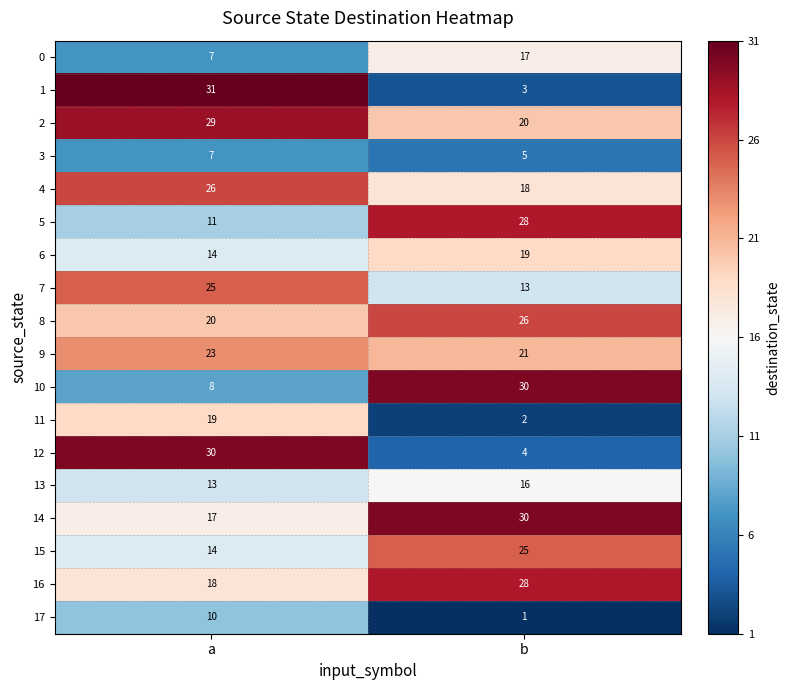

At which label is 5 closest to 19?

a